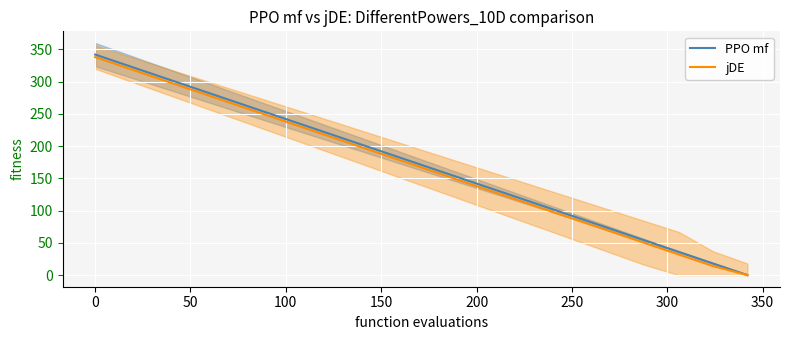

What is the maximum value for PPO mf?

342